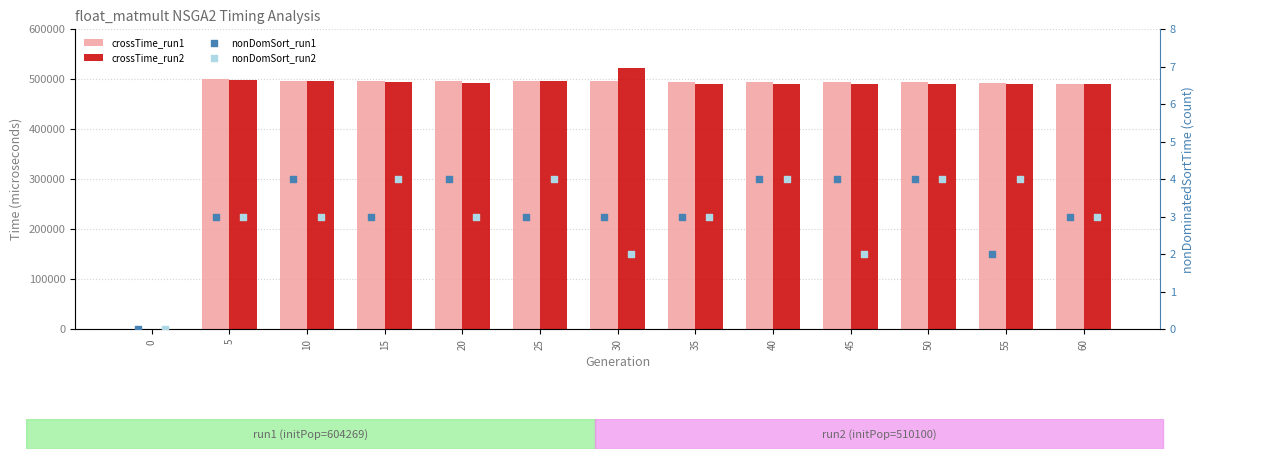

Which series contains the highest Y value?

crossTime_run2